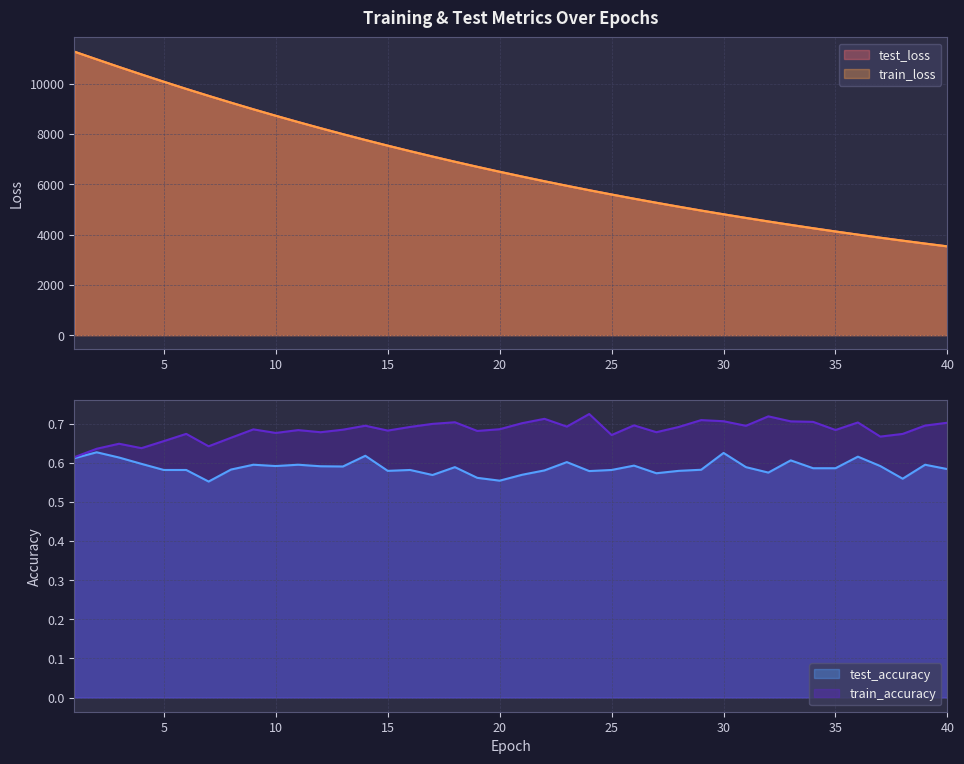

In train_accuracy, how many points are lower than both neighbors (excluding endpoints)?

12